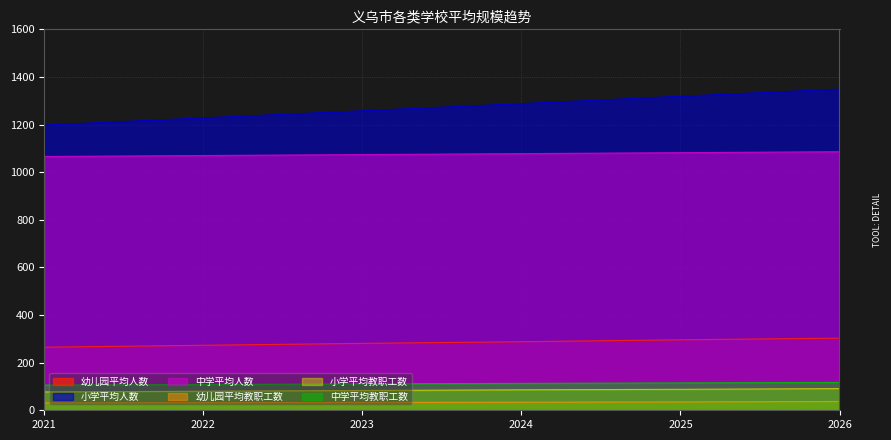

At how many categories does at least one series exceed 452?

6